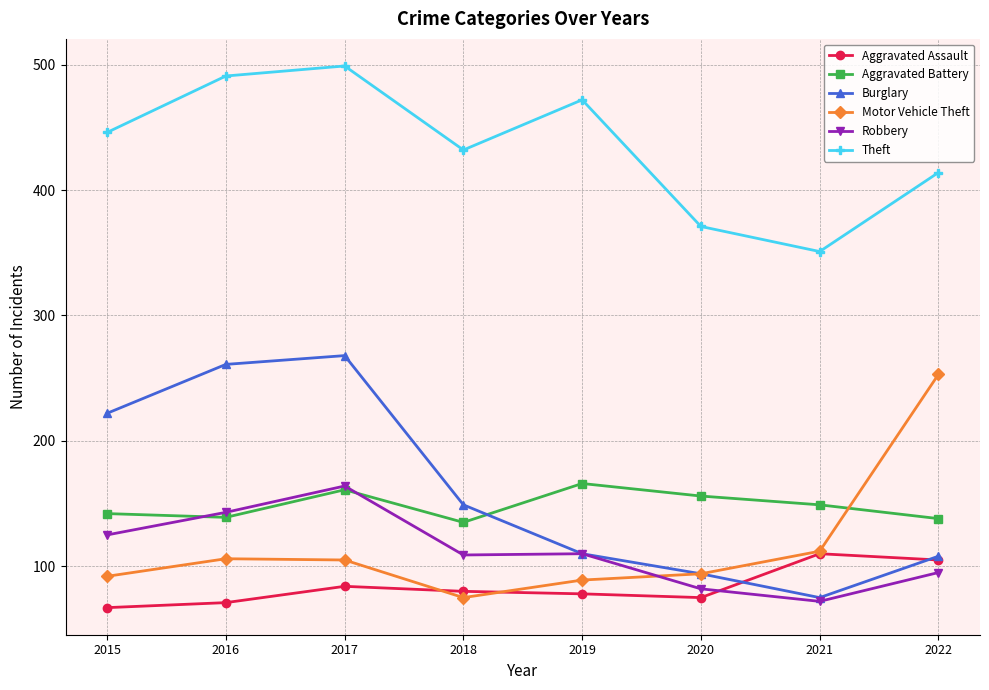

Which category has the lowest value in the Robbery series?

2021